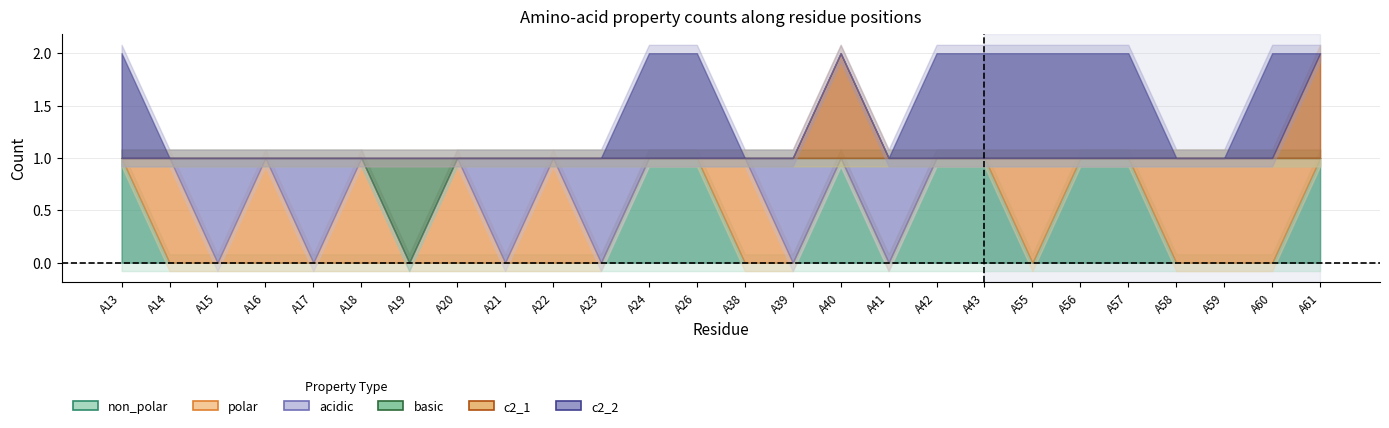

How many lines are shown in the chart?

6